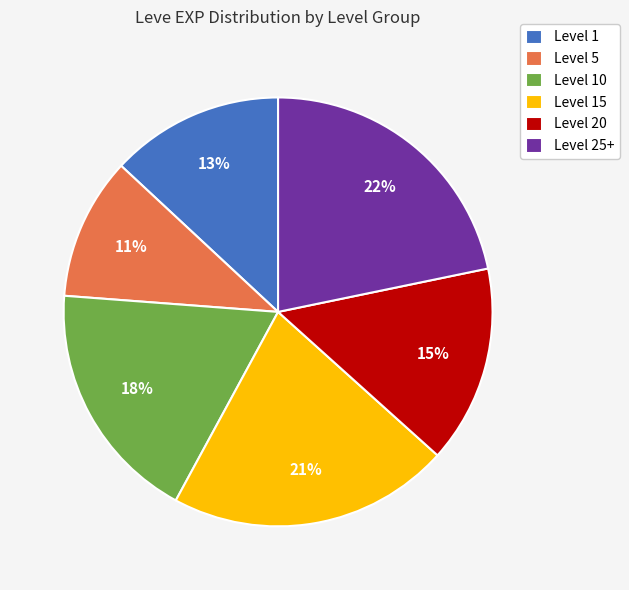

Combined, do Level 20 and Level 10 account for over 50%?

No